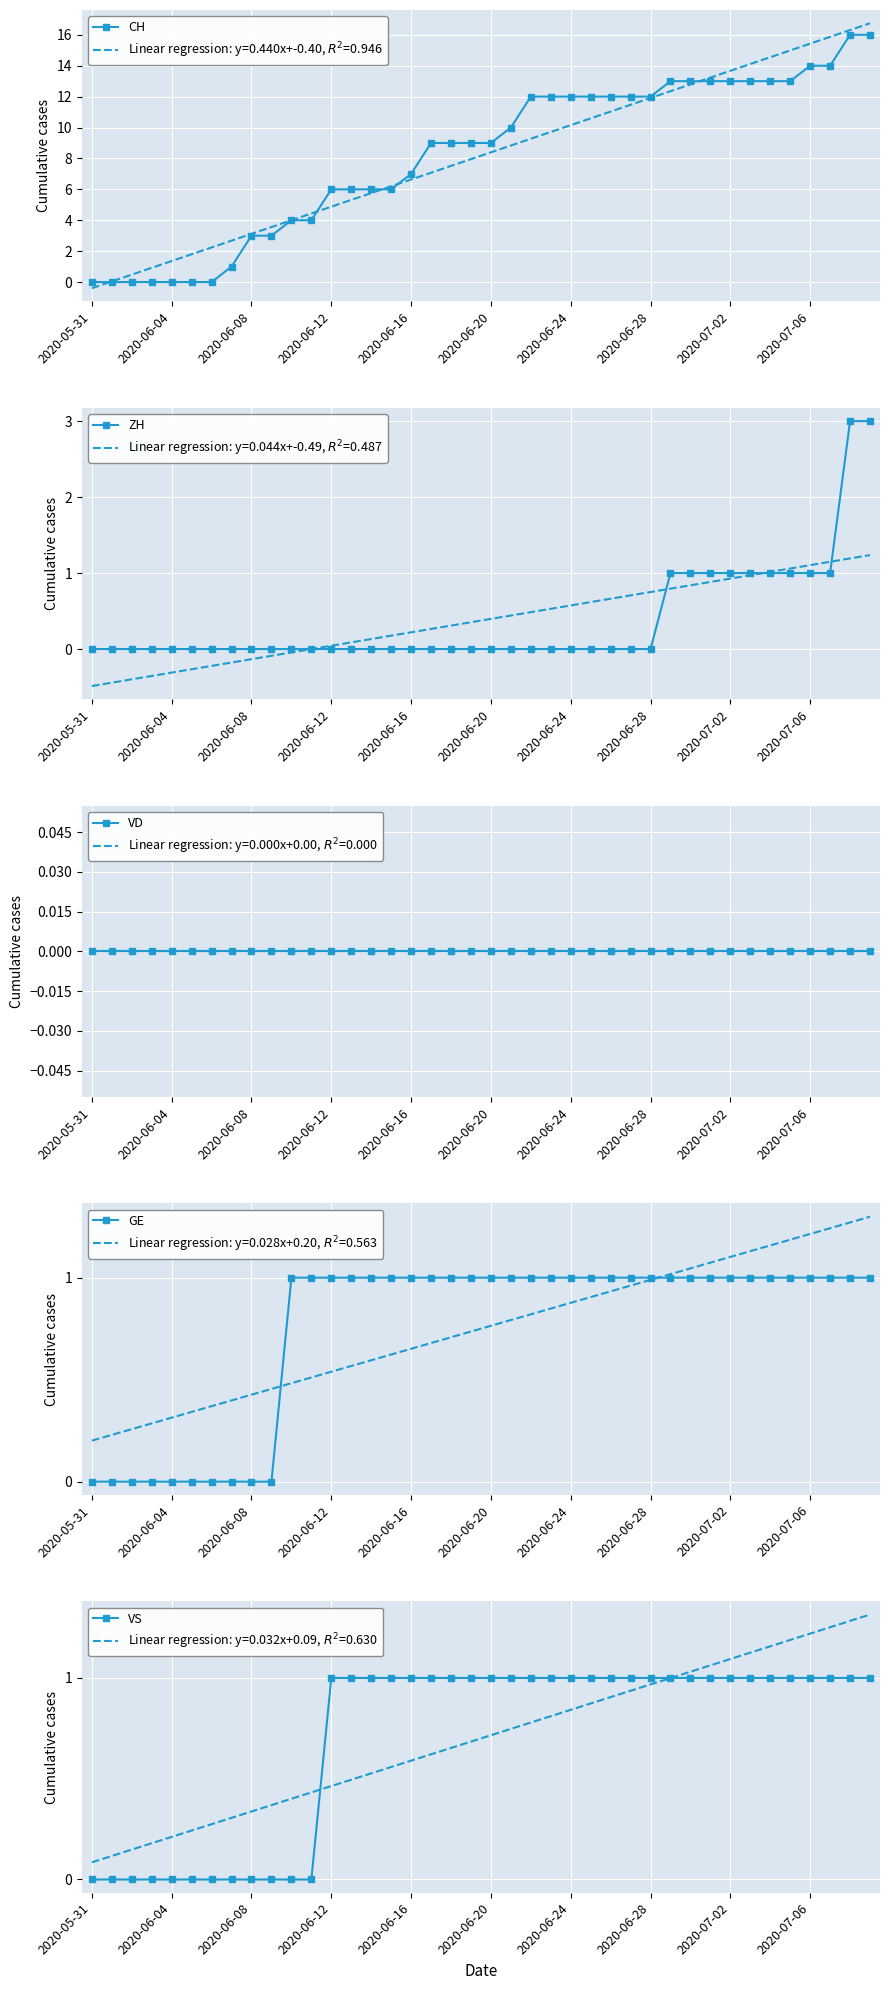

How many distinct data groups are displayed?

5